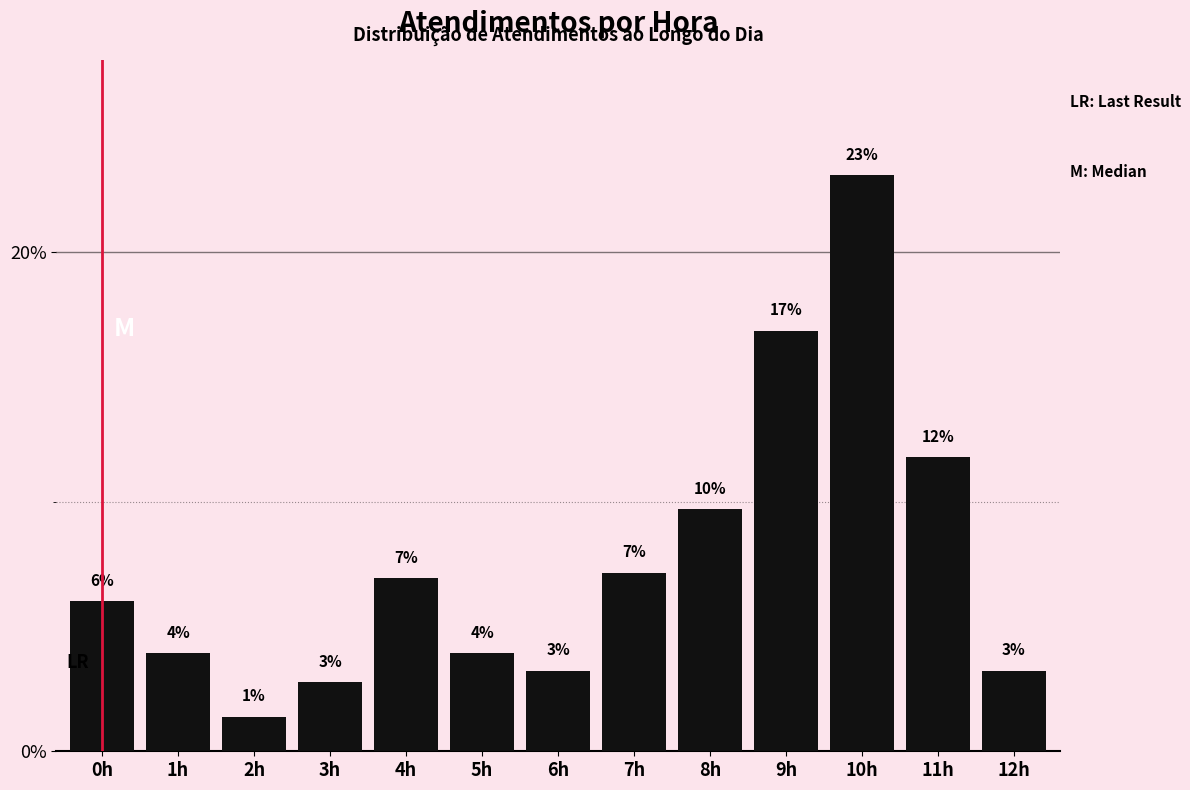

How many bars are there in total?

13